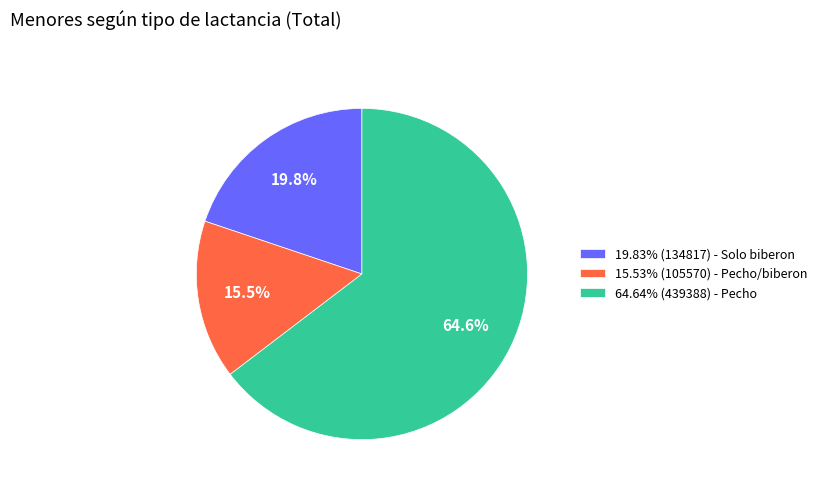

How many slices are in this pie chart?

3